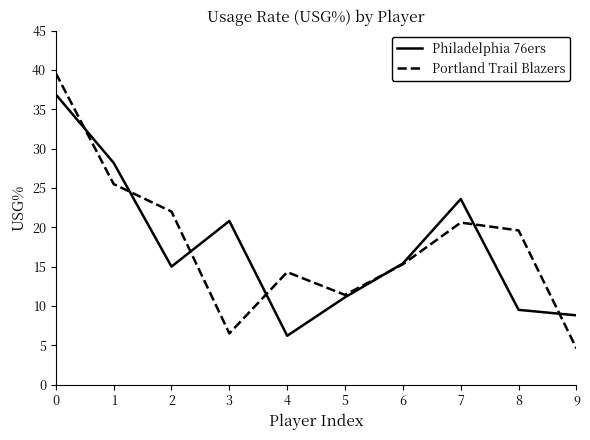

How many lines are shown in the chart?

2